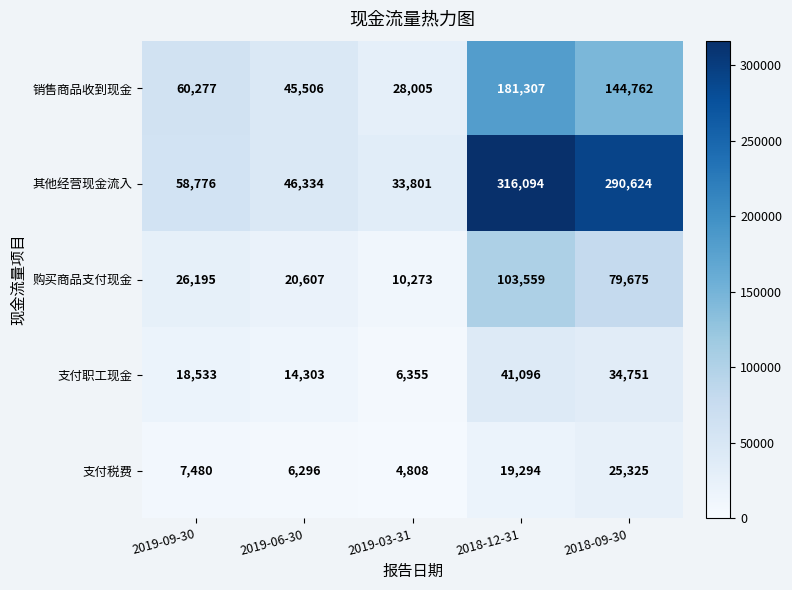

Which series has the largest total across all categories?

其他经营现金流入